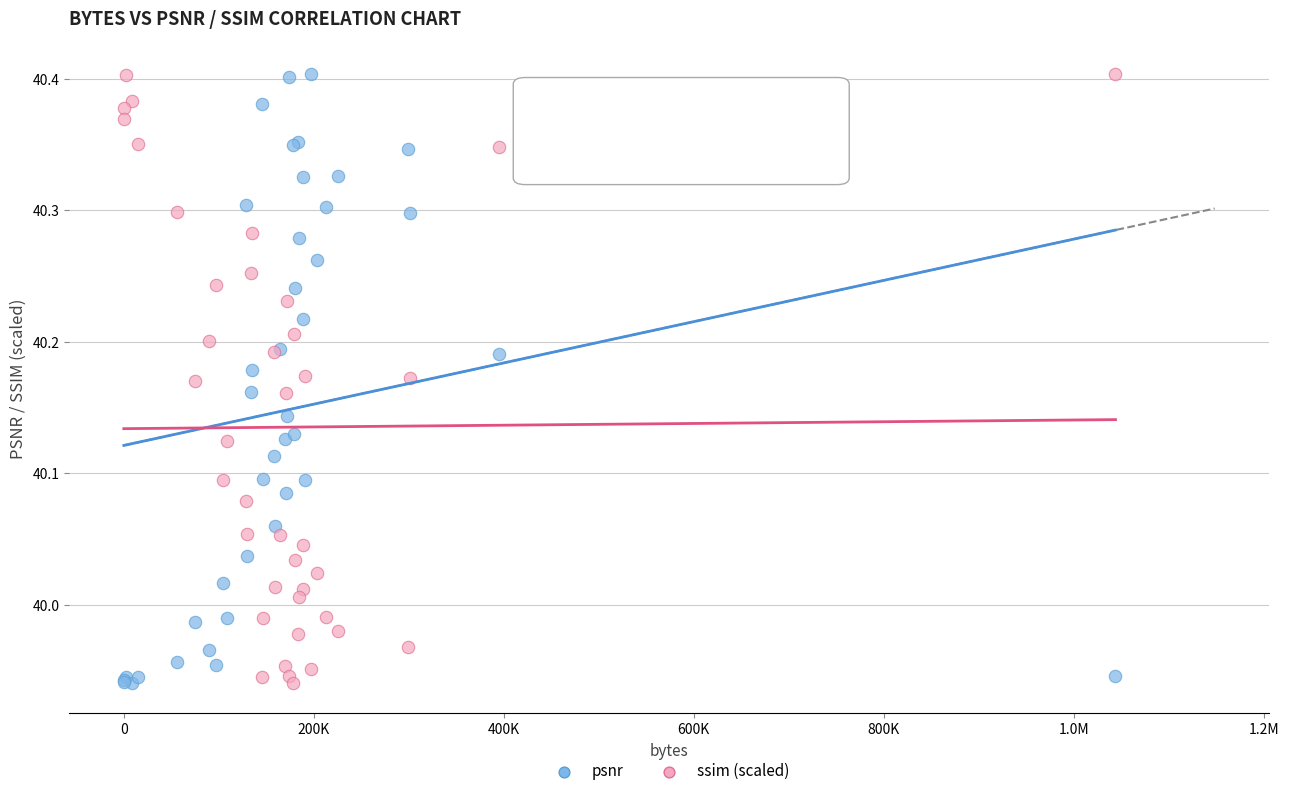

What is the X range (max minus min) for the scatter plot?

1043728.0